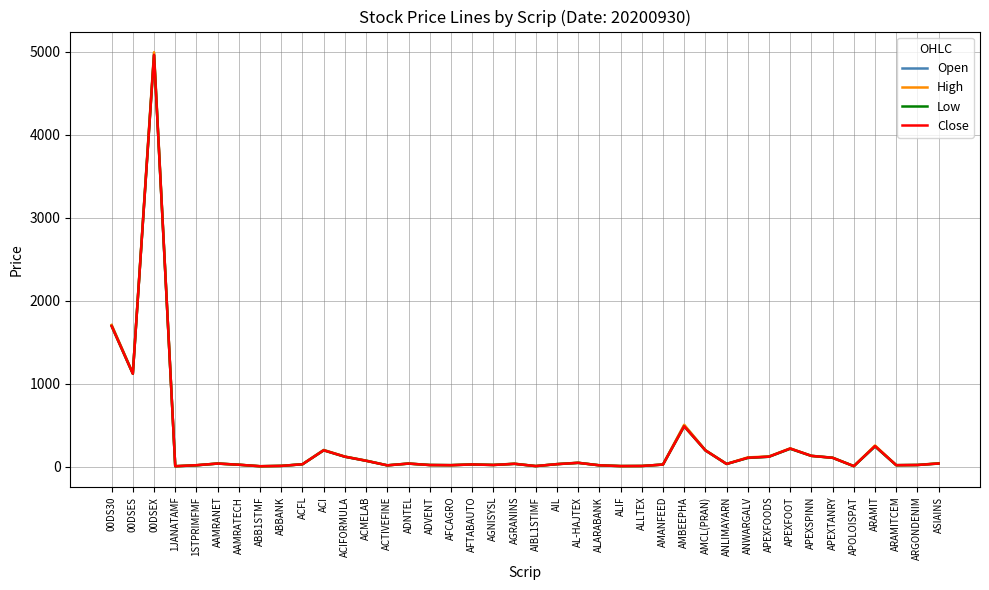

What is the minimum value shown in the chart?

5.4